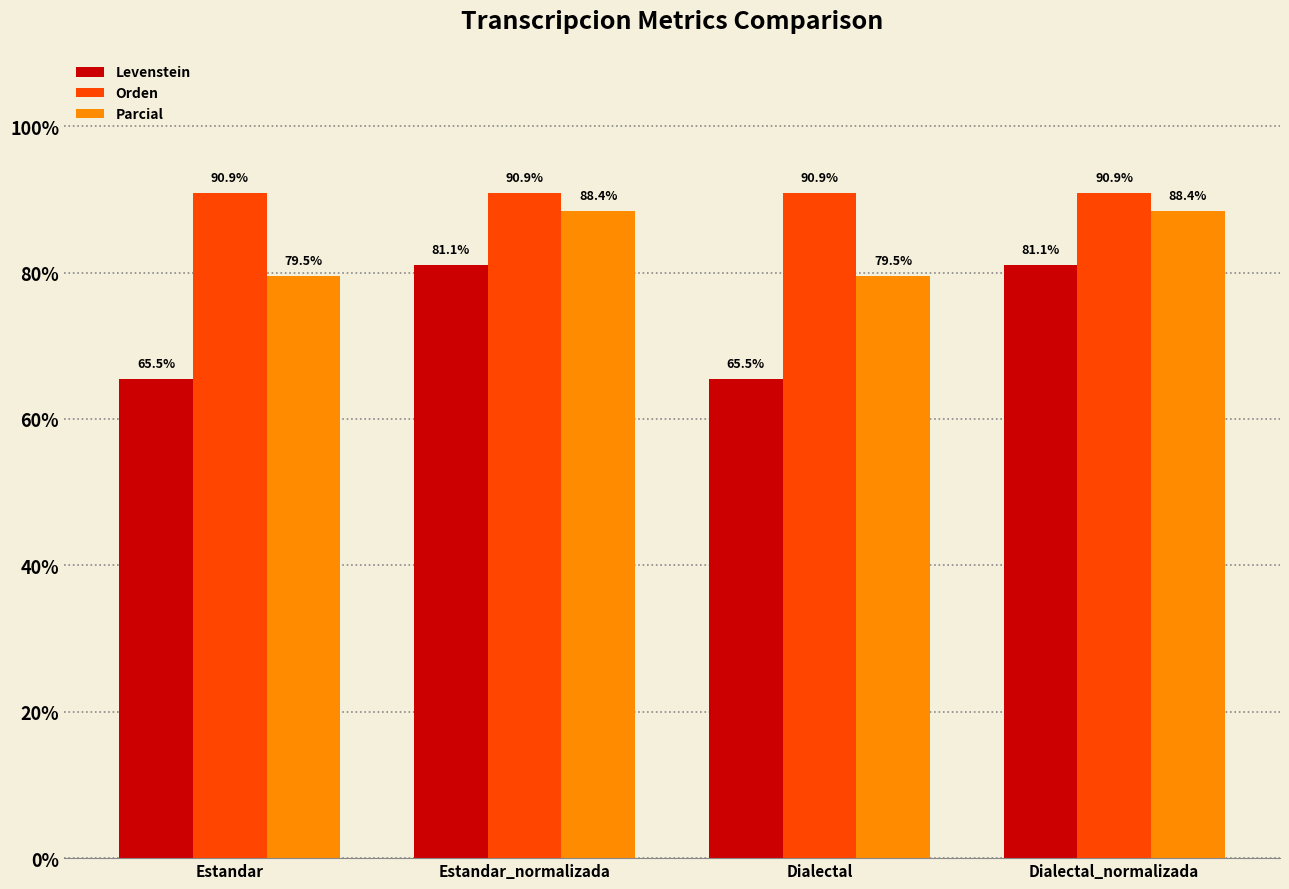

Rank the series at Estandar from lowest to highest value.

Levenstein, Parcial, Orden